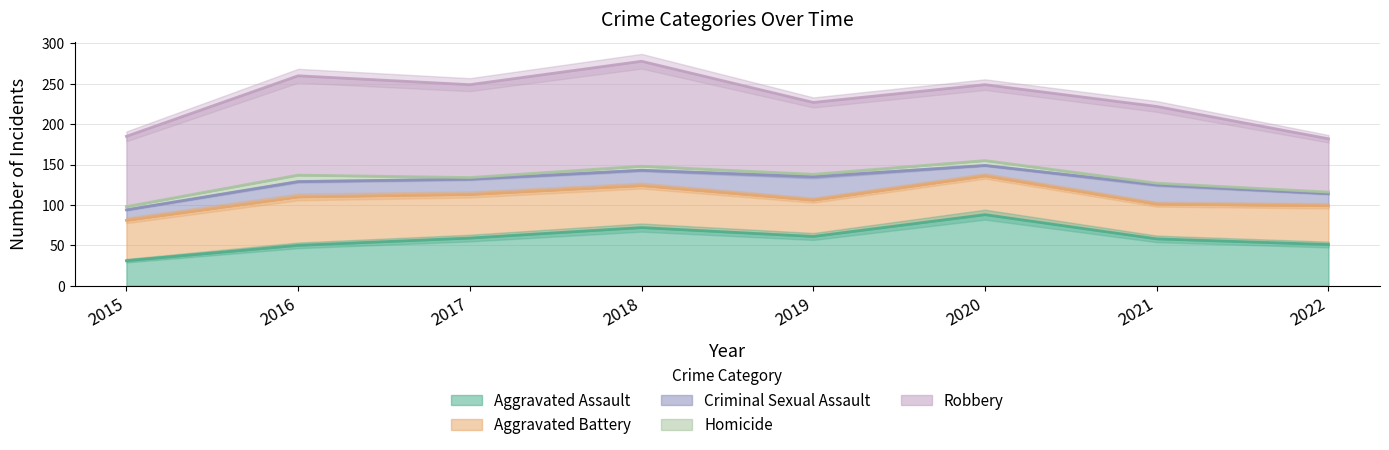

What is the value of the Criminal Sexual Assault point at the 8th from the left?

15